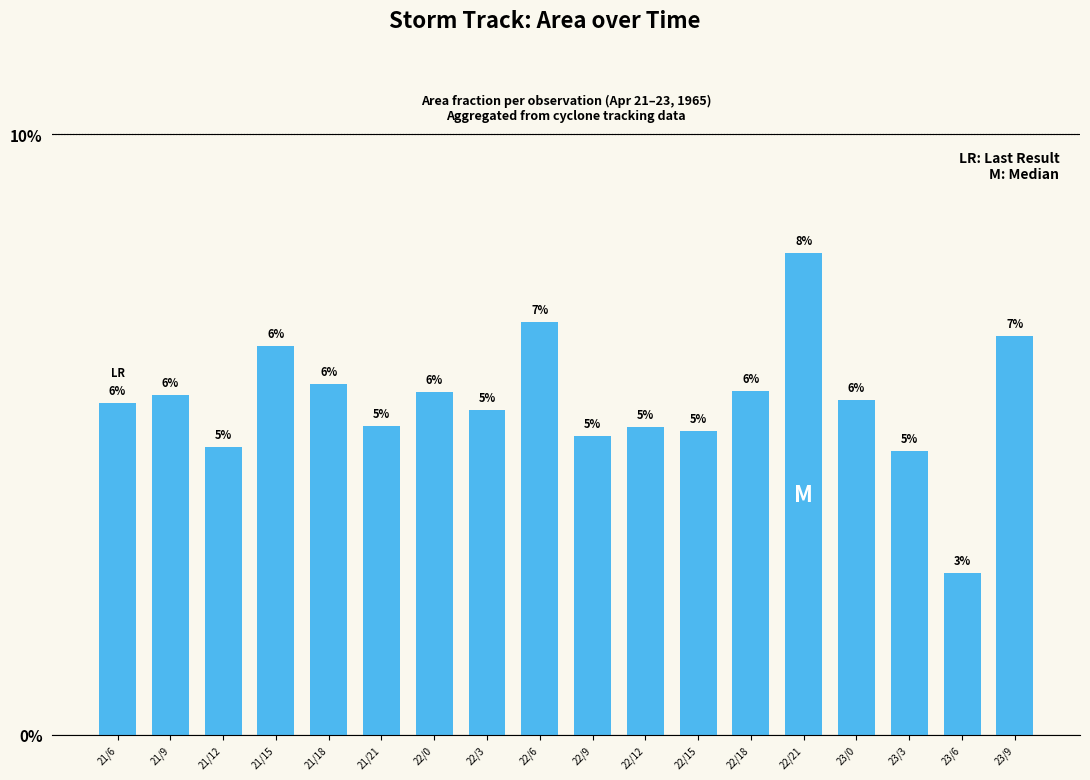

Rank the categories by value from lowest to highest.

23/6, 23/3, 21/12, 22/9, 22/15, 22/12, 21/21, 22/3, 21/6, 23/0, 21/9, 22/0, 22/18, 21/18, 21/15, 23/9, 22/6, 22/21